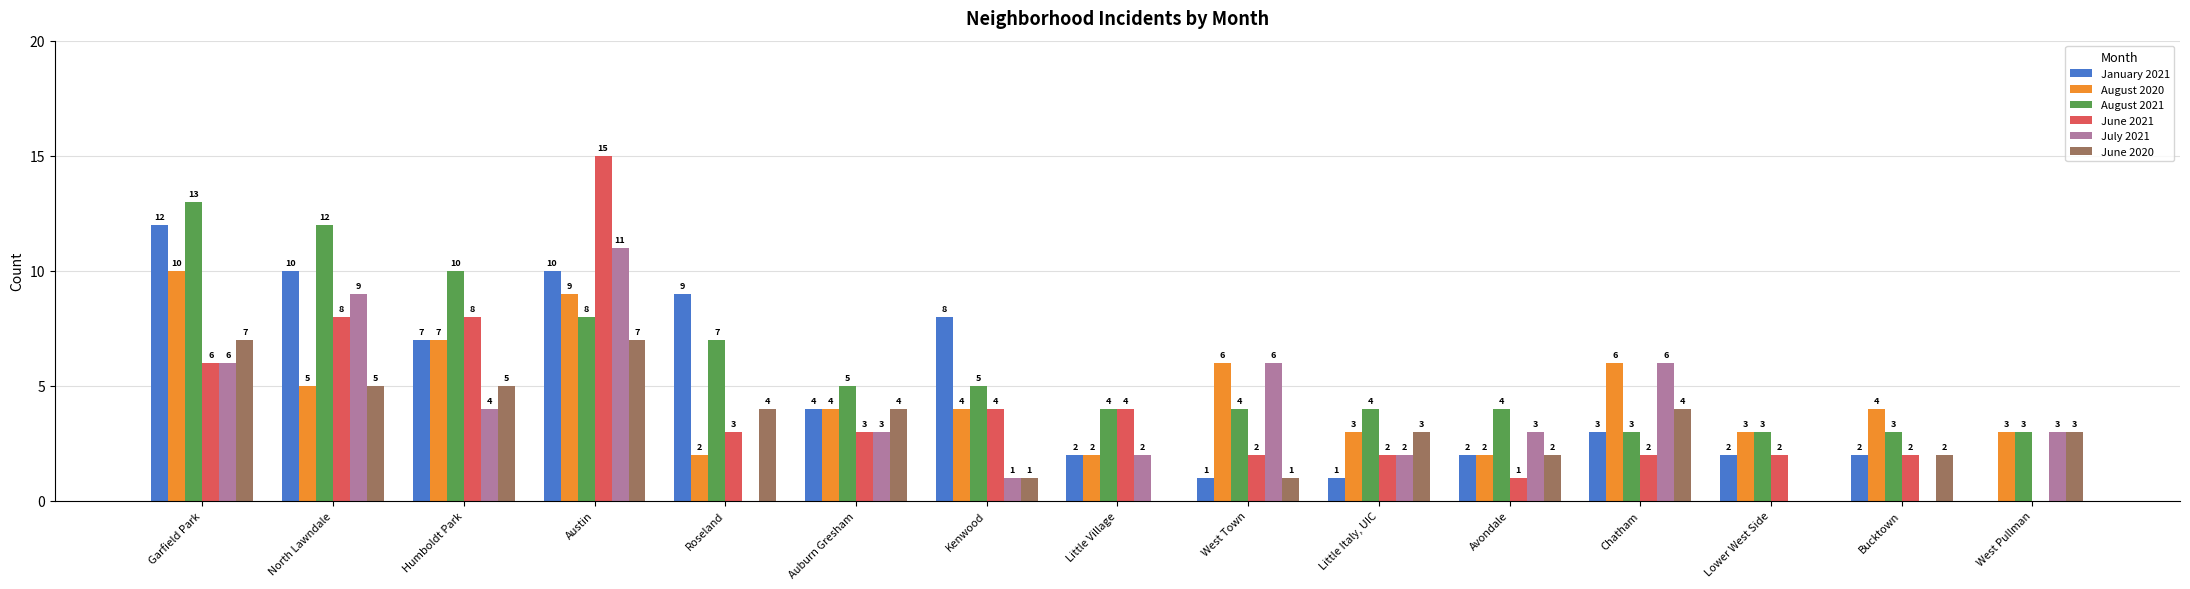

At which category is the sum across all series the highest?

Austin